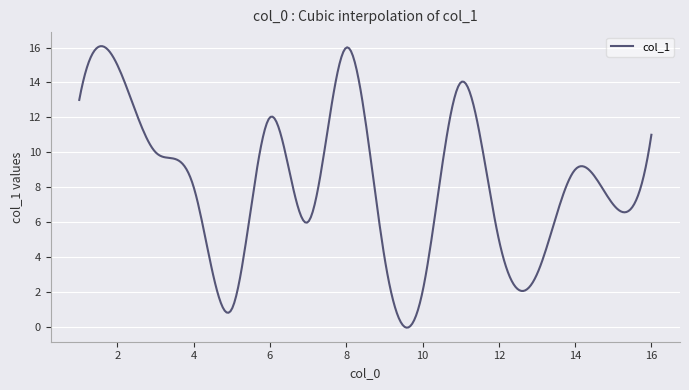

What is the greatest value displayed?

16.1